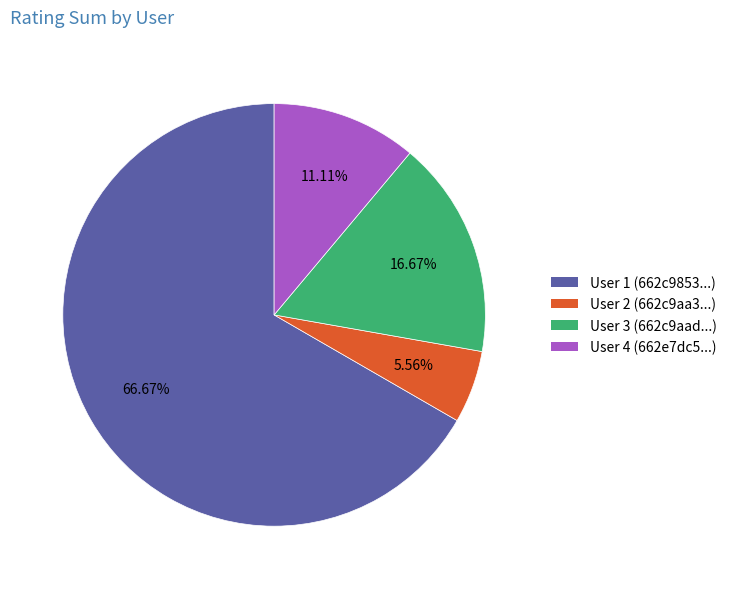

Count the number of slices in the pie.

4